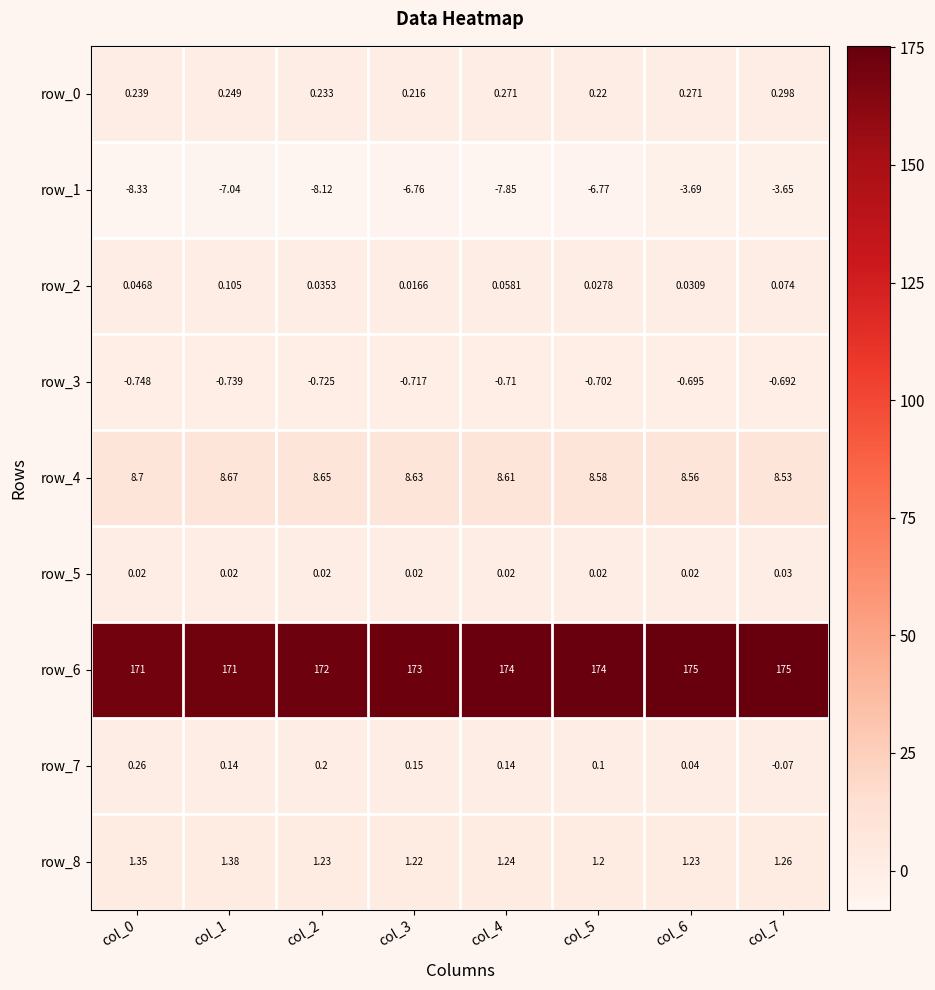

What is the maximum value shown in the chart?

175.0